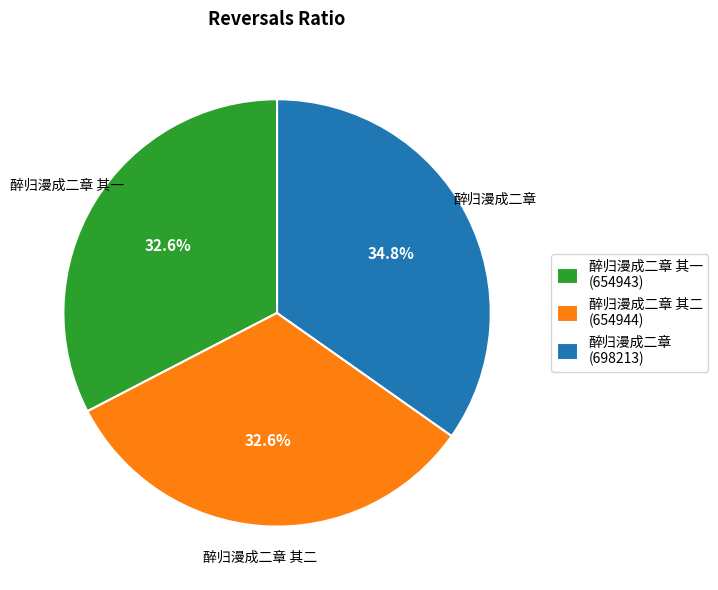

To the nearest percent, what is the combined percentage of 醉归漫成二章 and 醉归漫成二章 其二?

67%